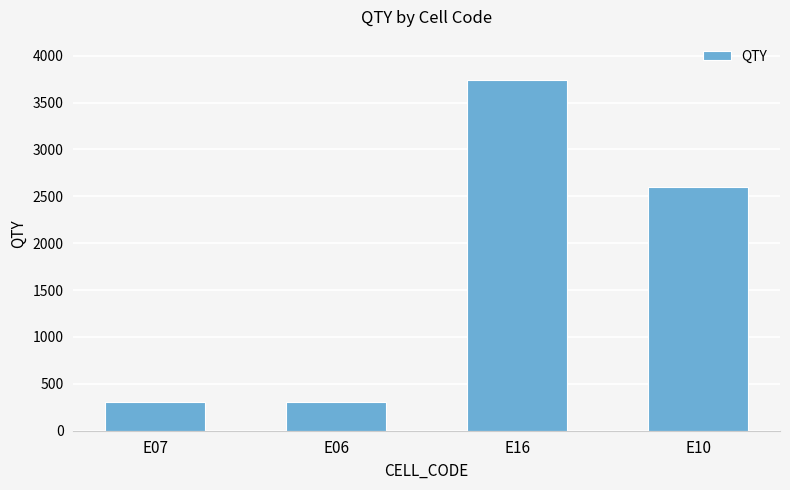

What is the change in value from E16 to E10?

-1135